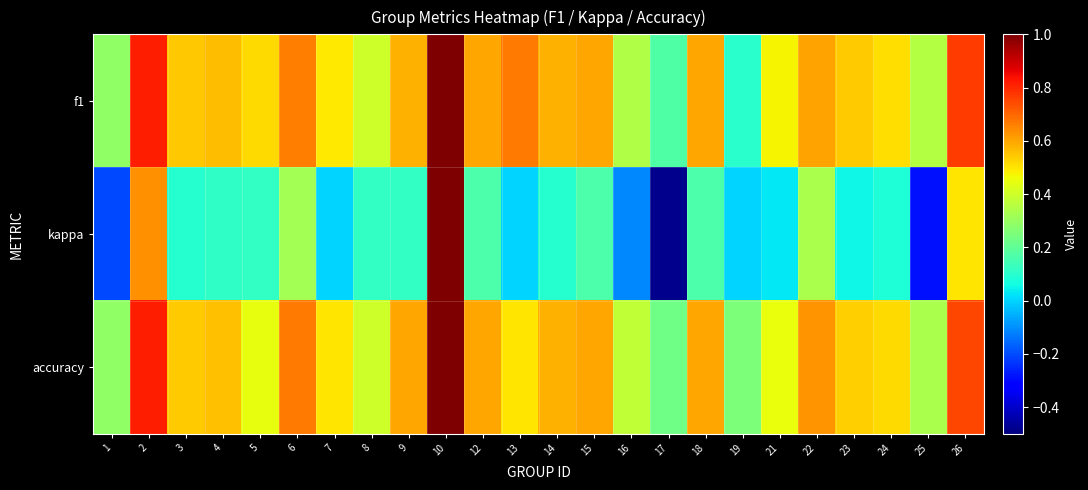

At how many categories does at least one series exceed 0?

24